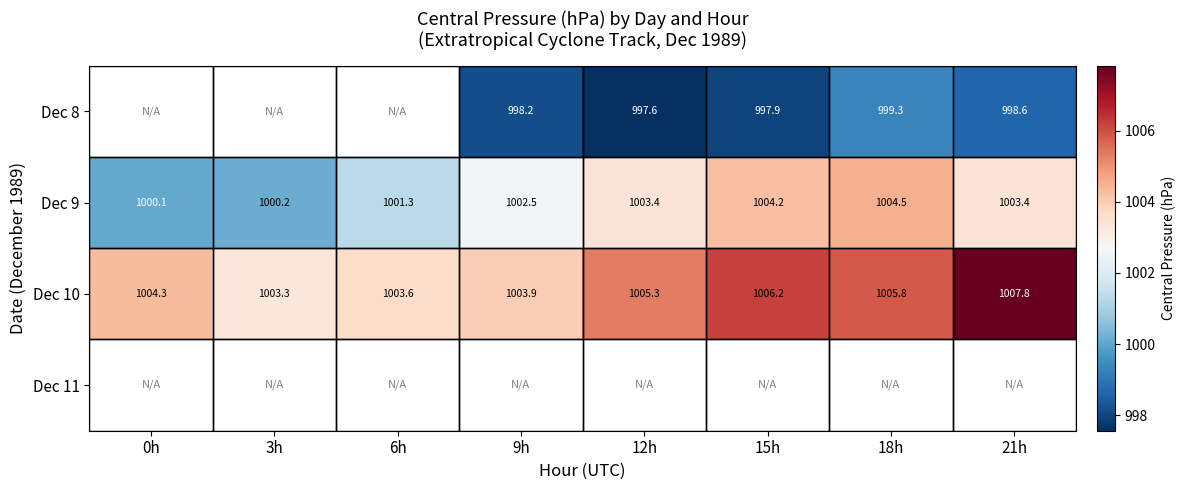

At which label does Dec 9 first exceed 1003?

12h